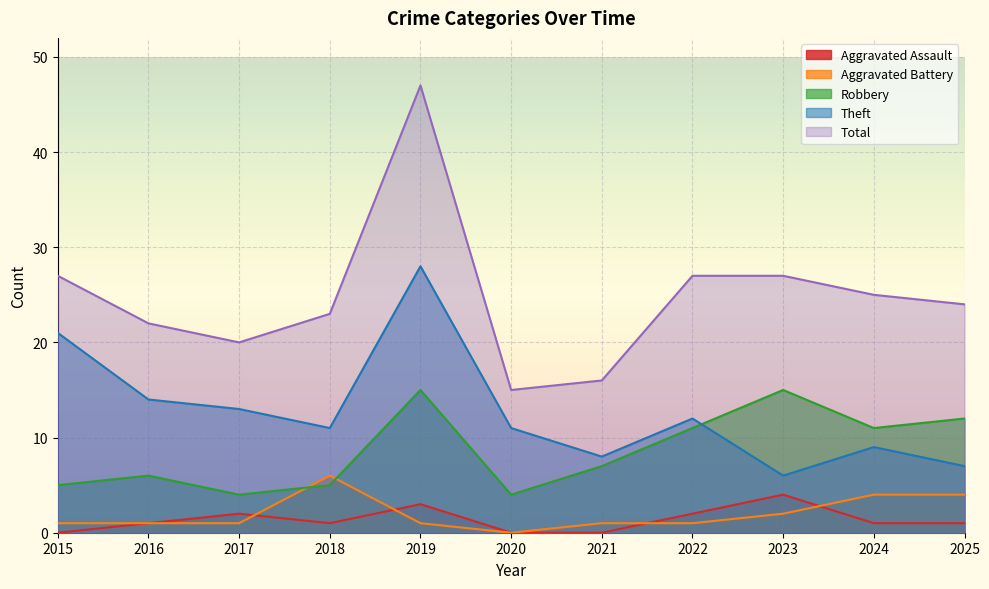

Where is the first local minimum for Robbery?

2017